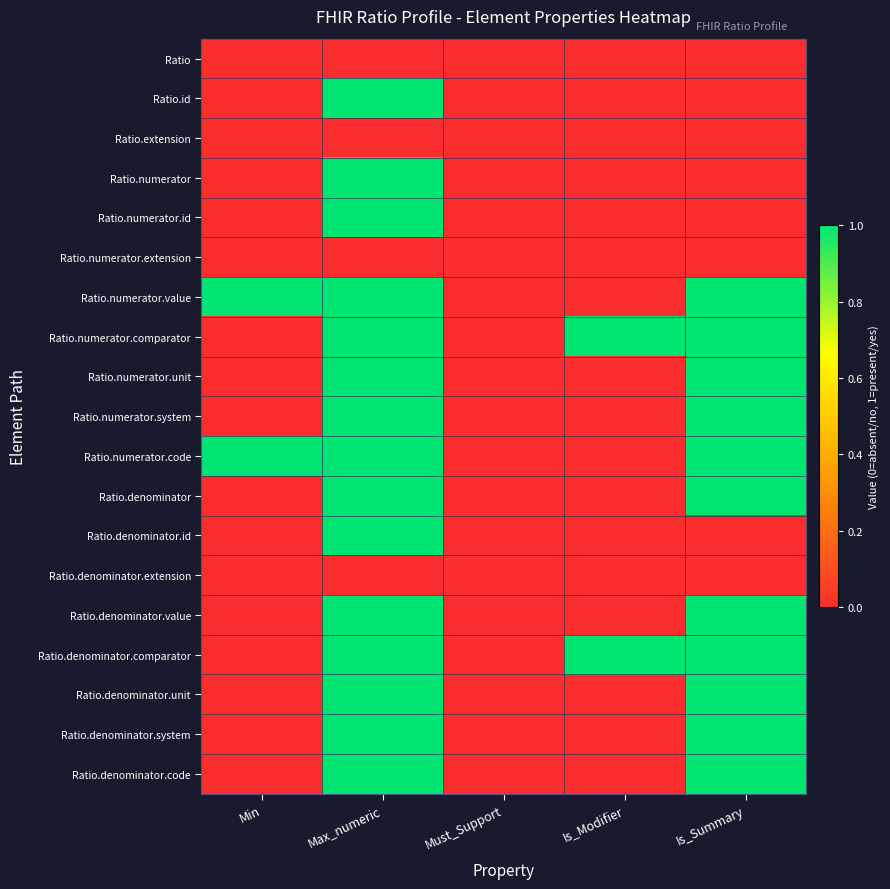

Reading right to left, transcribe all the data shown in this chart.

Ratio: Is_Summary=0	Is_Modifier=0	Must_Support=0	Max_numeric=0	Min=0
Ratio.id: Is_Summary=0	Is_Modifier=0	Must_Support=0	Max_numeric=1	Min=0
Ratio.extension: Is_Summary=0	Is_Modifier=0	Must_Support=0	Max_numeric=0	Min=0
Ratio.numerator: Is_Summary=0	Is_Modifier=0	Must_Support=0	Max_numeric=1	Min=0
Ratio.numerator.id: Is_Summary=0	Is_Modifier=0	Must_Support=0	Max_numeric=1	Min=0
Ratio.numerator.extension: Is_Summary=0	Is_Modifier=0	Must_Support=0	Max_numeric=0	Min=0
Ratio.numerator.value: Is_Summary=1	Is_Modifier=0	Must_Support=0	Max_numeric=1	Min=1
Ratio.numerator.comparator: Is_Summary=1	Is_Modifier=1	Must_Support=0	Max_numeric=1	Min=0
Ratio.numerator.unit: Is_Summary=1	Is_Modifier=0	Must_Support=0	Max_numeric=1	Min=0
Ratio.numerator.system: Is_Summary=1	Is_Modifier=0	Must_Support=0	Max_numeric=1	Min=0
Ratio.numerator.code: Is_Summary=1	Is_Modifier=0	Must_Support=0	Max_numeric=1	Min=1
Ratio.denominator: Is_Summary=1	Is_Modifier=0	Must_Support=0	Max_numeric=1	Min=0
Ratio.denominator.id: Is_Summary=0	Is_Modifier=0	Must_Support=0	Max_numeric=1	Min=0
Ratio.denominator.extension: Is_Summary=0	Is_Modifier=0	Must_Support=0	Max_numeric=0	Min=0
Ratio.denominator.value: Is_Summary=1	Is_Modifier=0	Must_Support=0	Max_numeric=1	Min=0
Ratio.denominator.comparator: Is_Summary=1	Is_Modifier=1	Must_Support=0	Max_numeric=1	Min=0
Ratio.denominator.unit: Is_Summary=1	Is_Modifier=0	Must_Support=0	Max_numeric=1	Min=0
Ratio.denominator.system: Is_Summary=1	Is_Modifier=0	Must_Support=0	Max_numeric=1	Min=0
Ratio.denominator.code: Is_Summary=1	Is_Modifier=0	Must_Support=0	Max_numeric=1	Min=0